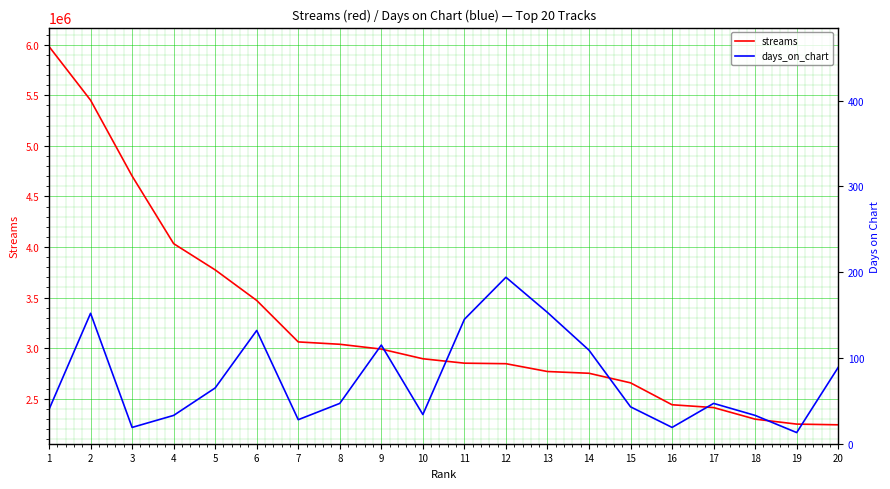

At which label is days_on_chart closest to 103?

14